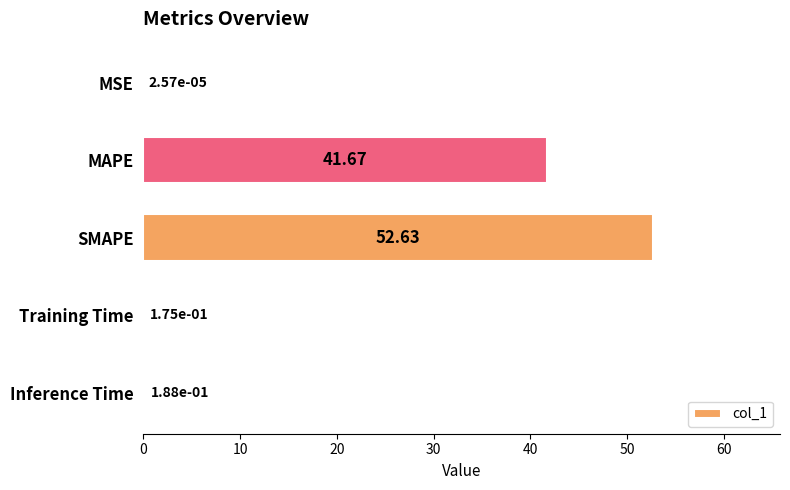

What is the sum of all values?

94.7